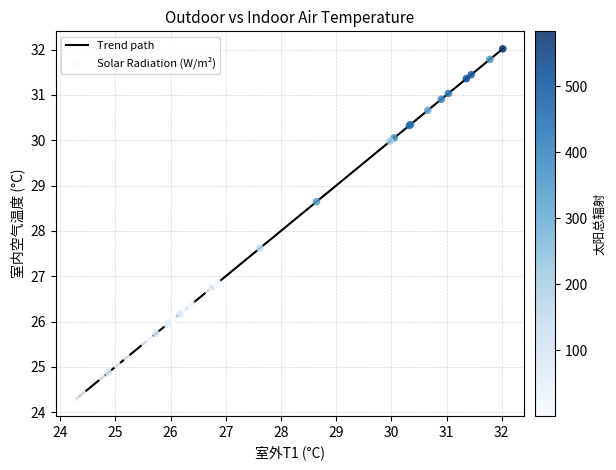

What is the greatest value displayed?

32.0